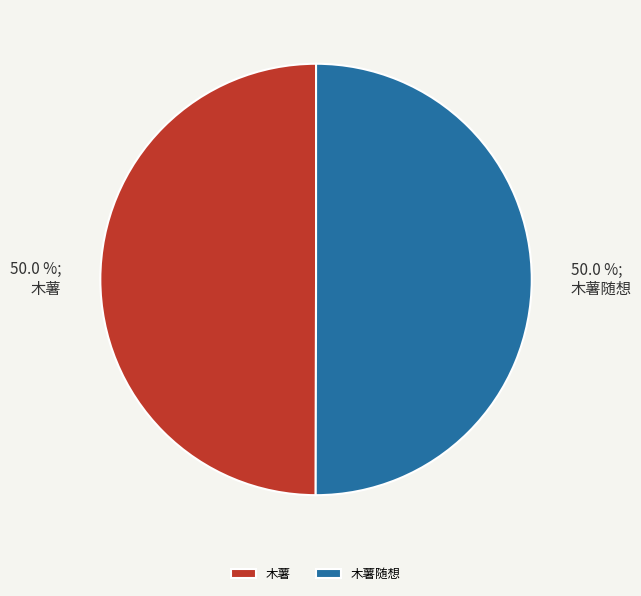

To the nearest percent, what portion does 木薯随想 represent?

50%